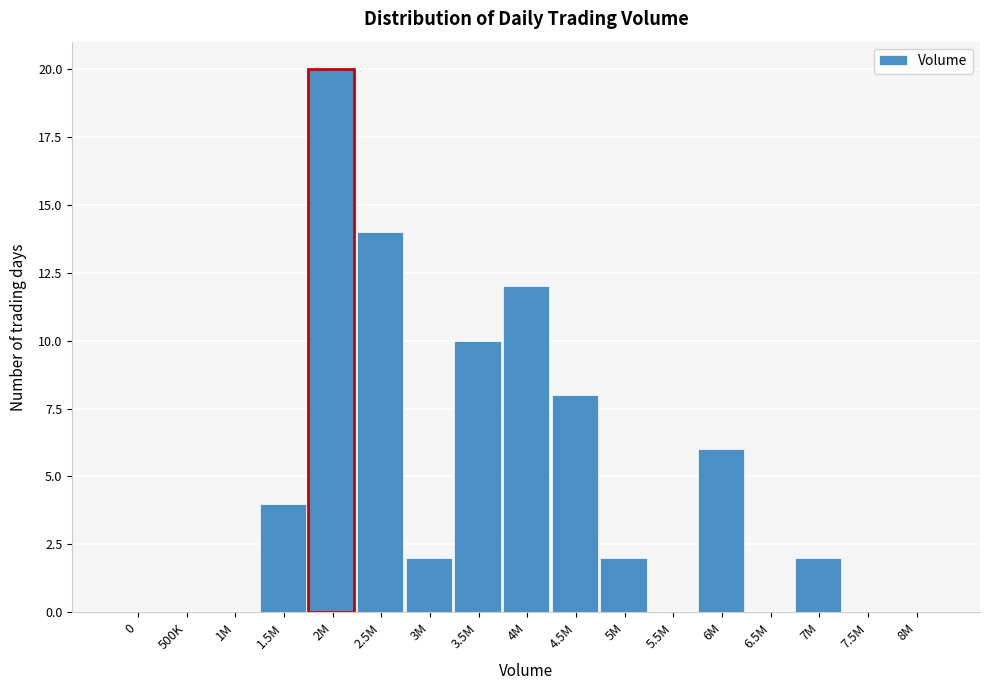

Reading left to right, list all the values displayed in this chart.

0=0	500K=0	1M=0	1.5M=4	2M=20	2.5M=14	3M=2	3.5M=10	4M=12	4.5M=8	5M=2	5.5M=0	6M=6	6.5M=0	7M=2	7.5M=0	8M=0